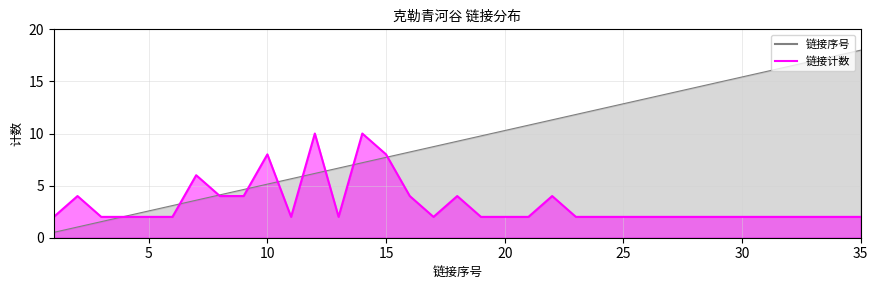

True or false: 链接序号 has a value of 1.3 at 8.

False